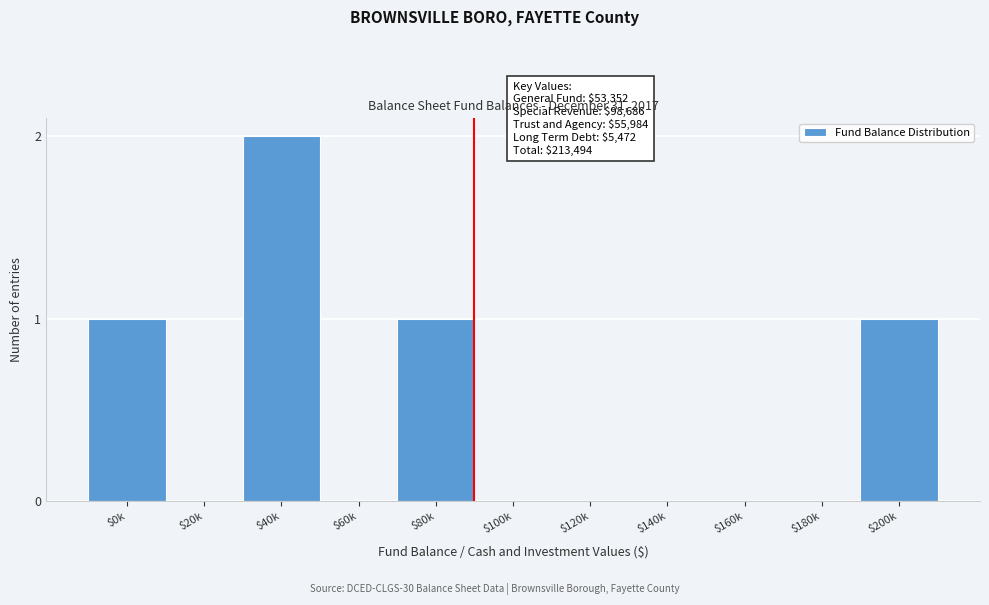

Which category has the highest value across all series?

$40k